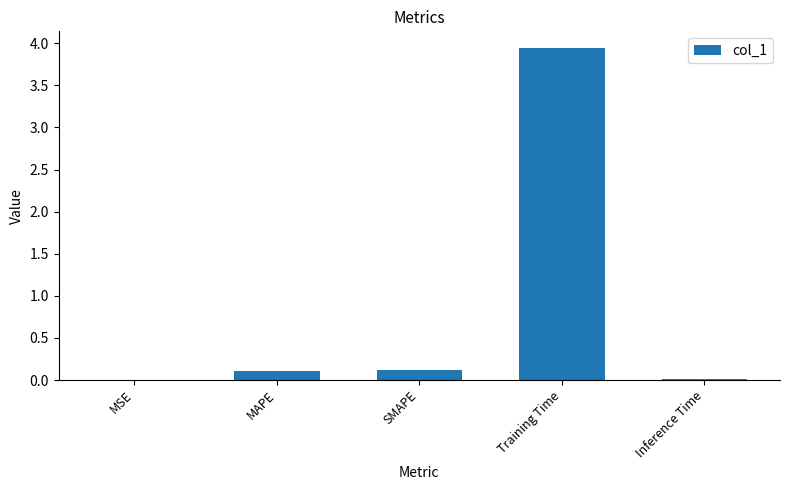

The value at Inference Time is 0.0. True or false?

True